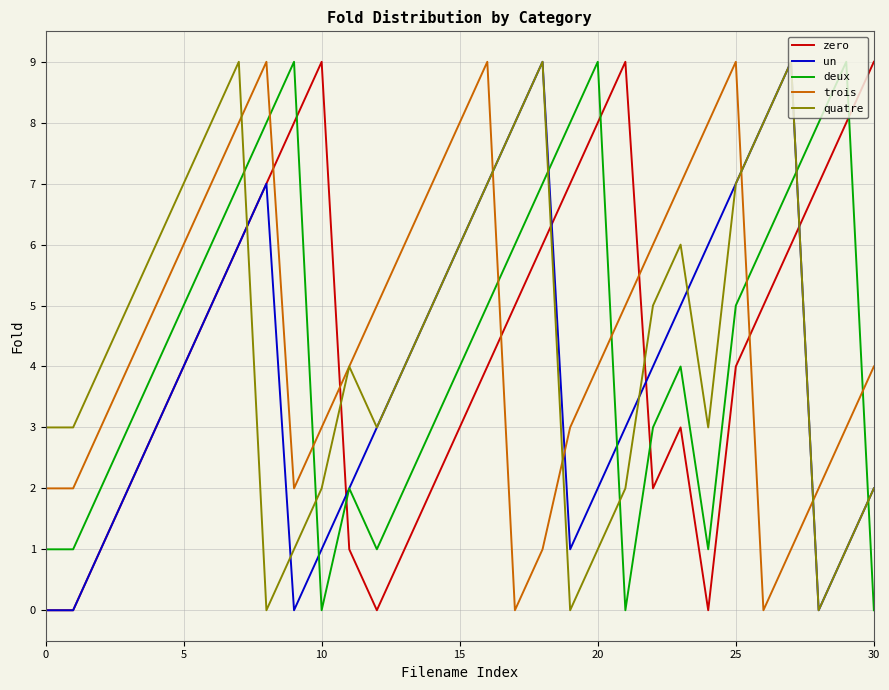

What is the maximum value shown in the chart?

9